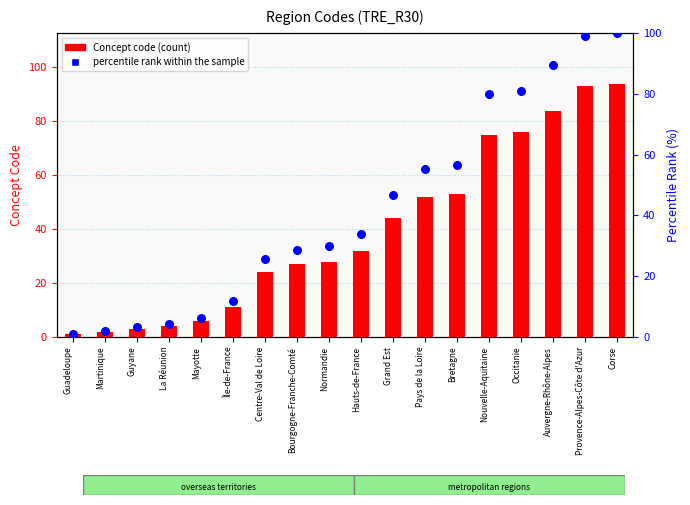

At how many categories does at least one series exceed 70?

5